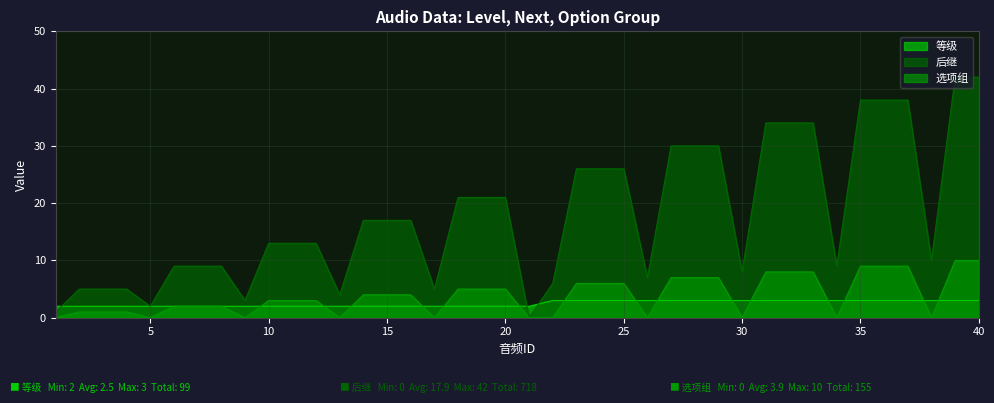

The value of 等级 at 29 is 4. True or false?

False